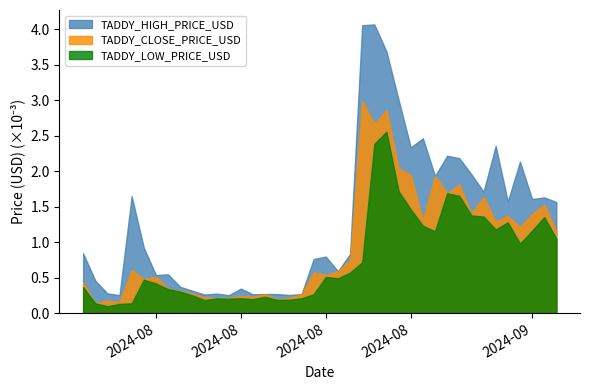

How many lines are shown in the chart?

3